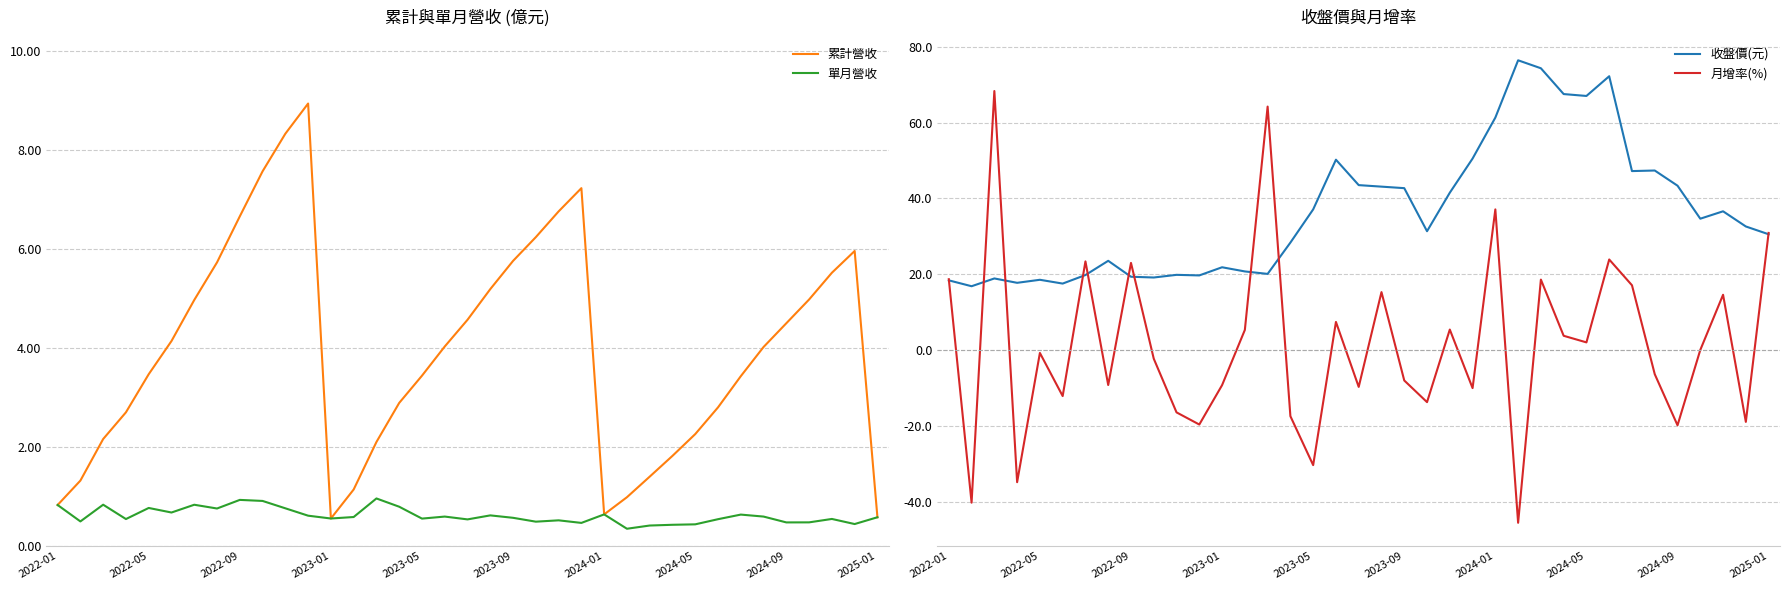

What is the maximum value for 累計營收?

8.9